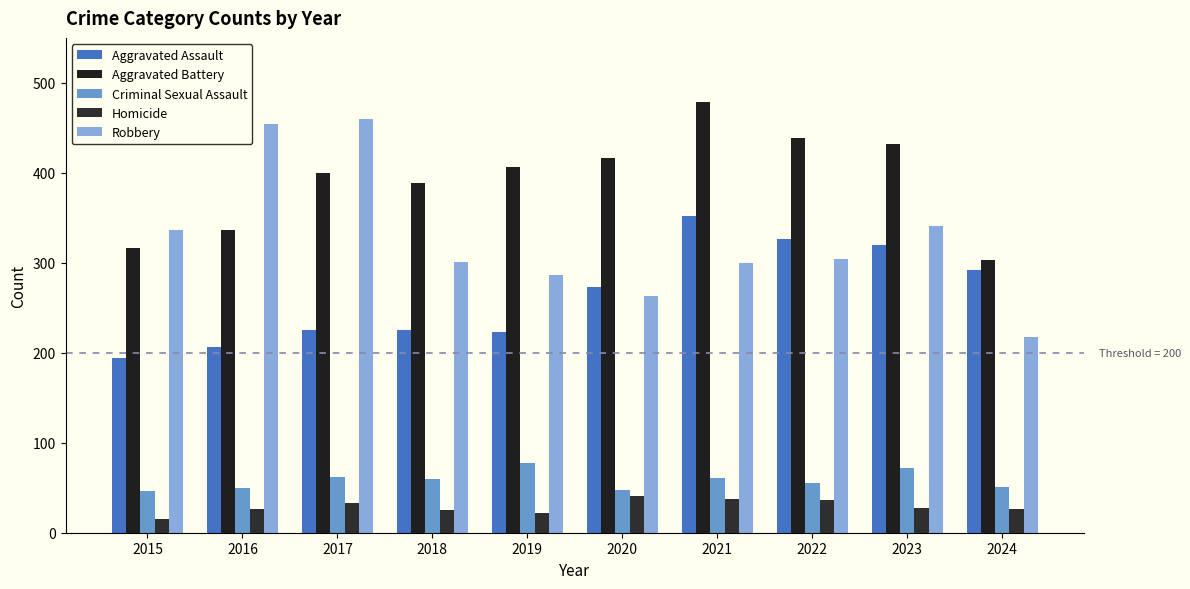

What are all the series names shown in the legend?

Aggravated Assault, Aggravated Battery, Criminal Sexual Assault, Homicide, Robbery